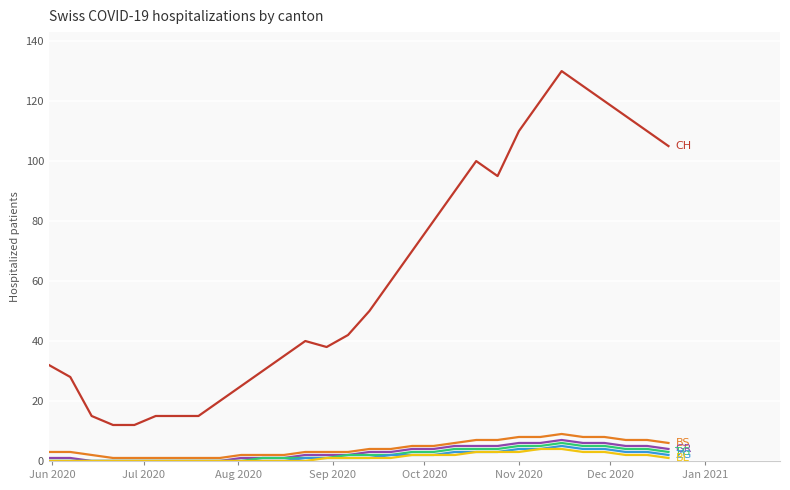

What is the maximum value shown in the chart?

130